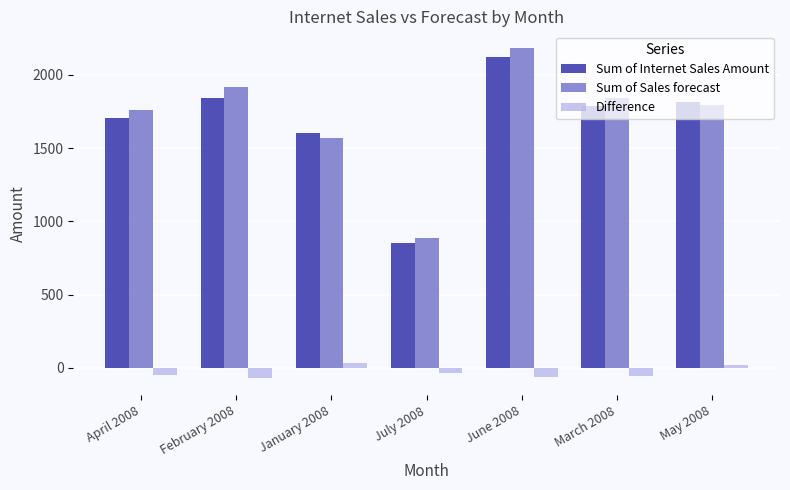

How many categories are shown in the chart?

7